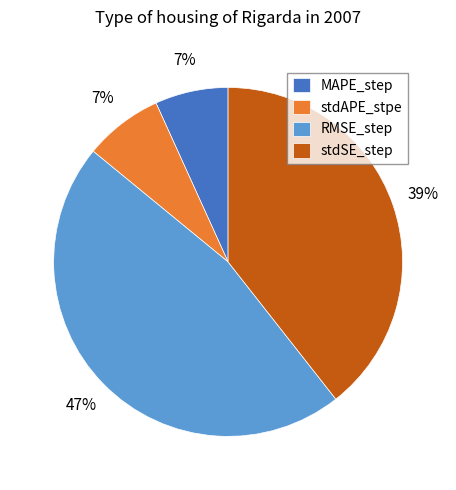

To the nearest percent, what is the difference between the stdSE_step and stdAPE_stpe slice percentages?

32%